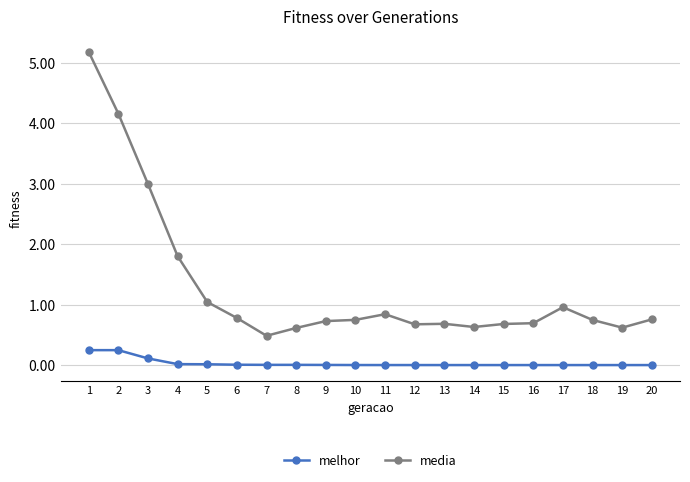

At 15, list the series in order from largest to smallest.

media, melhor